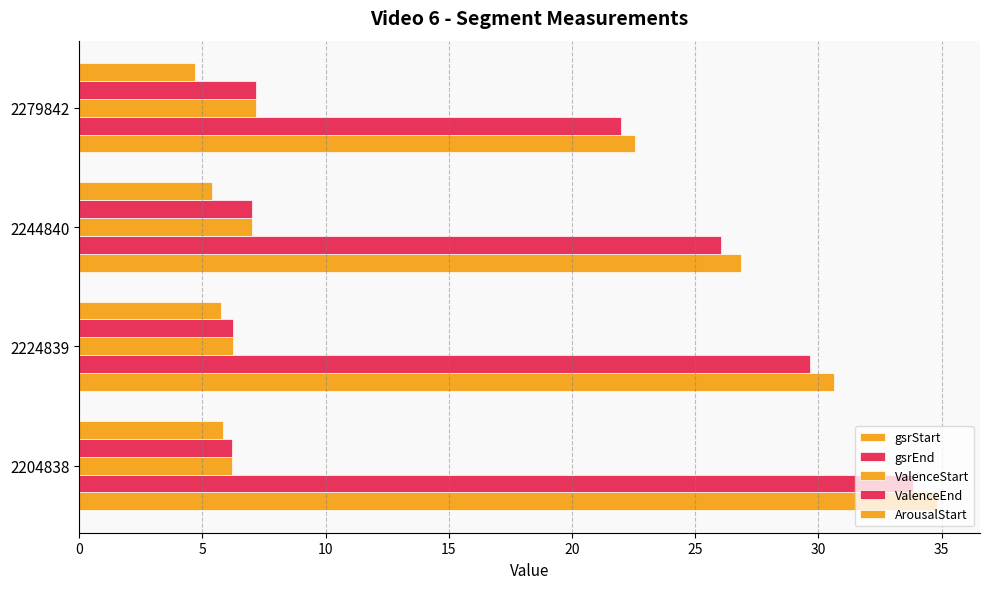

Count the number of data series in this chart.

5